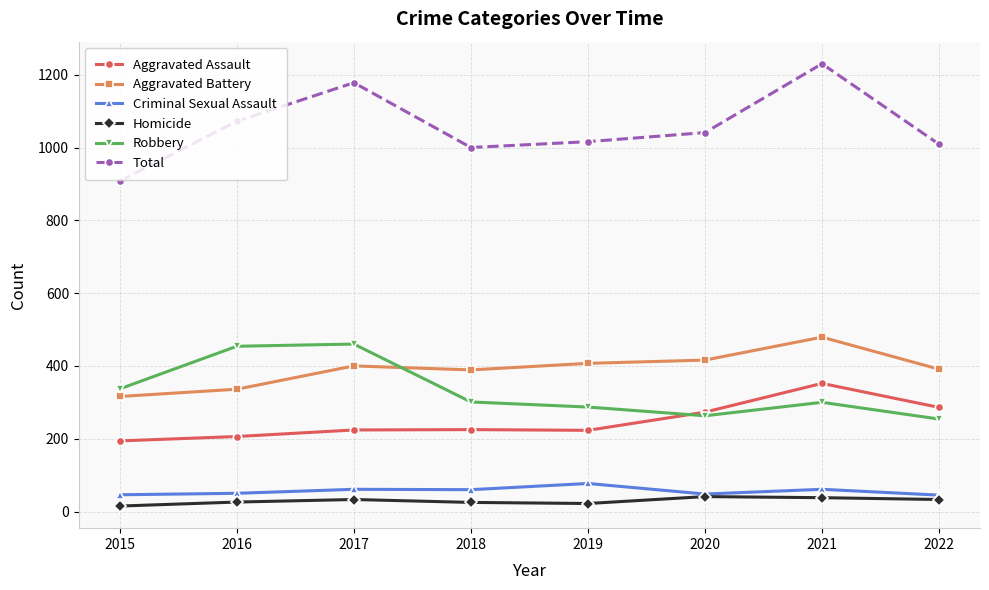

What is the difference between the Aggravated Battery values at 2019 and 2021?

72